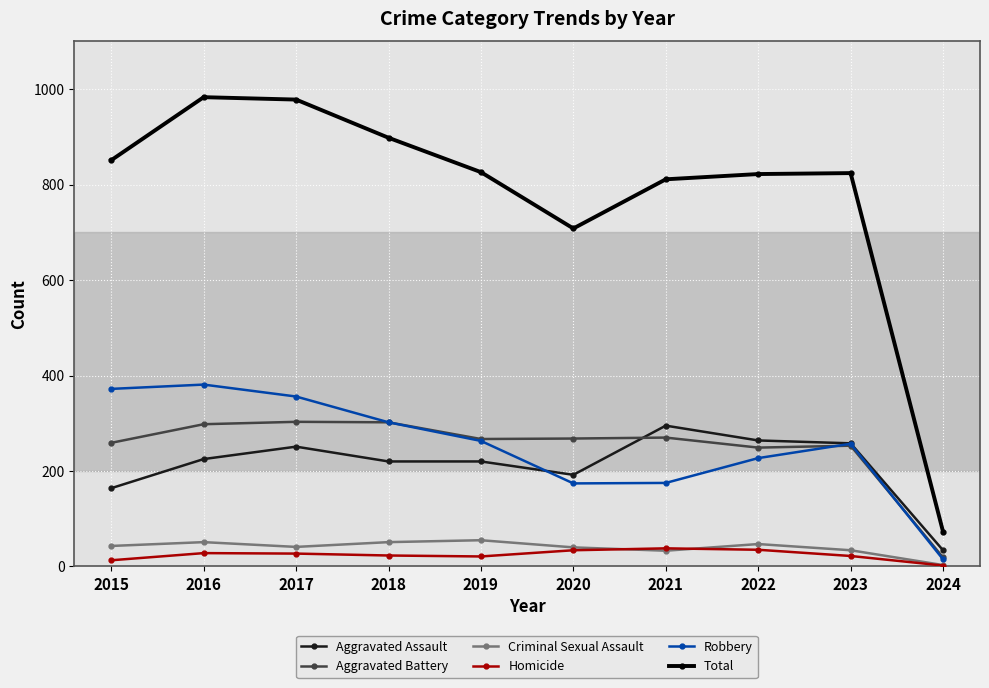

True or false: Aggravated Battery and Criminal Sexual Assault cross at least once.

False